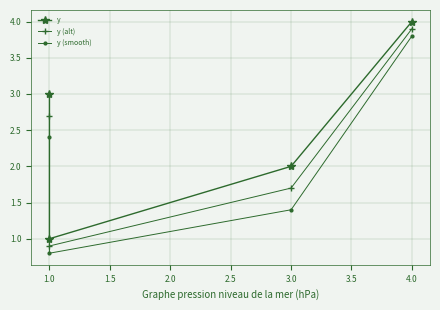

What is the average value of the y series?

2.5